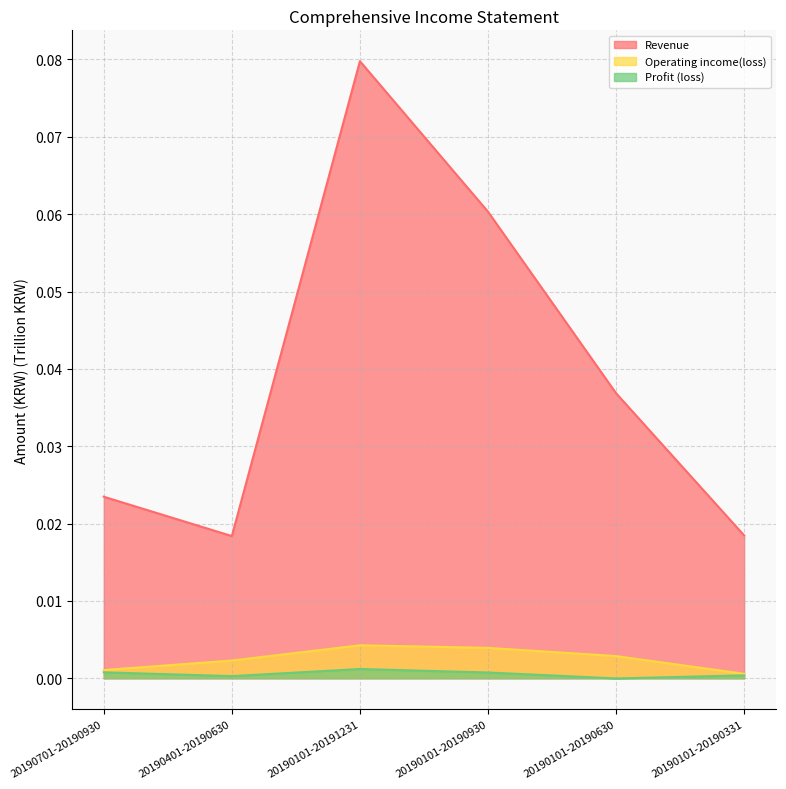

List the series in order of their peak value, highest first.

Revenue, Operating income(loss), Profit (loss)